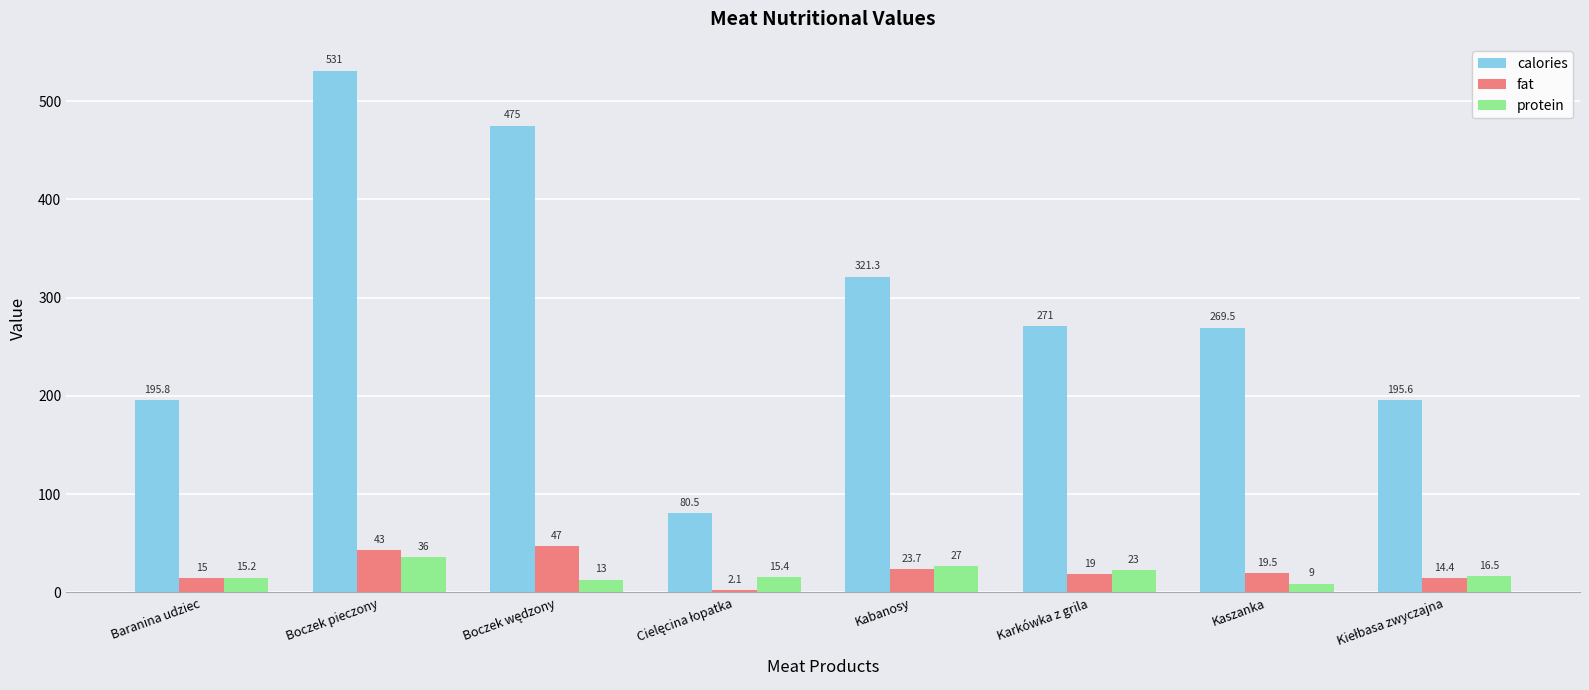

True or false: calories has a value of 269.5 at Kaszanka.

True